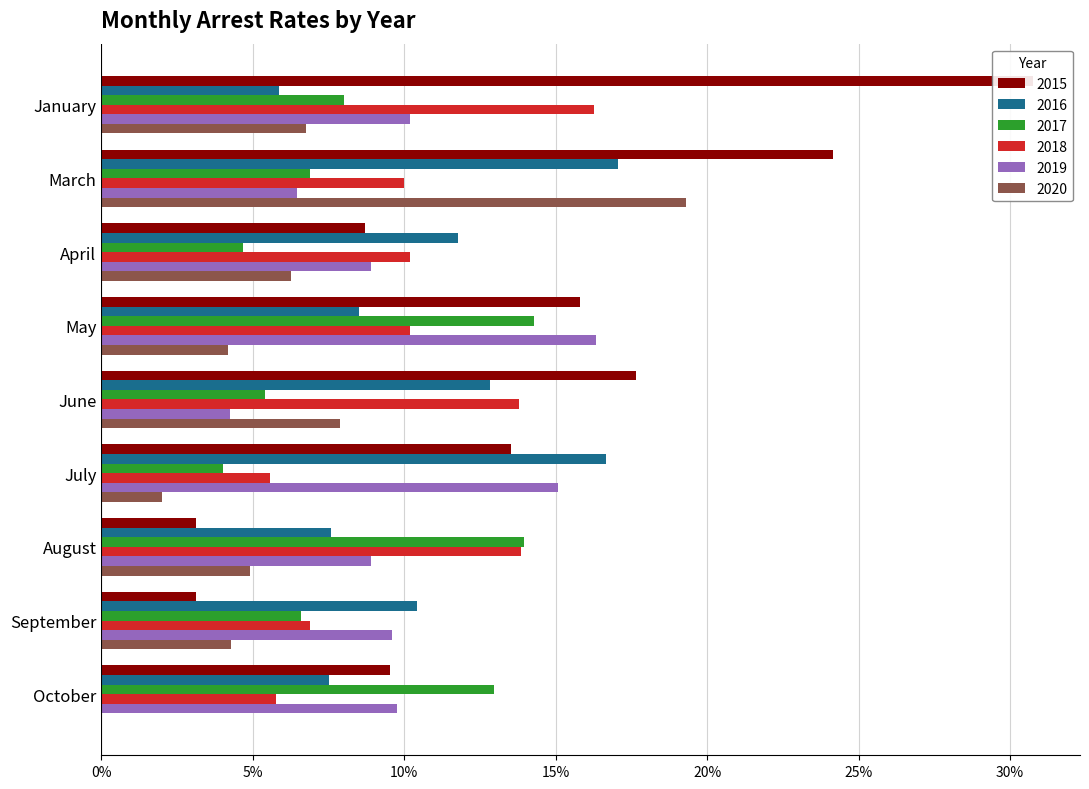

Count the arrest_rate_2020 values in the range 0 to 1.

9